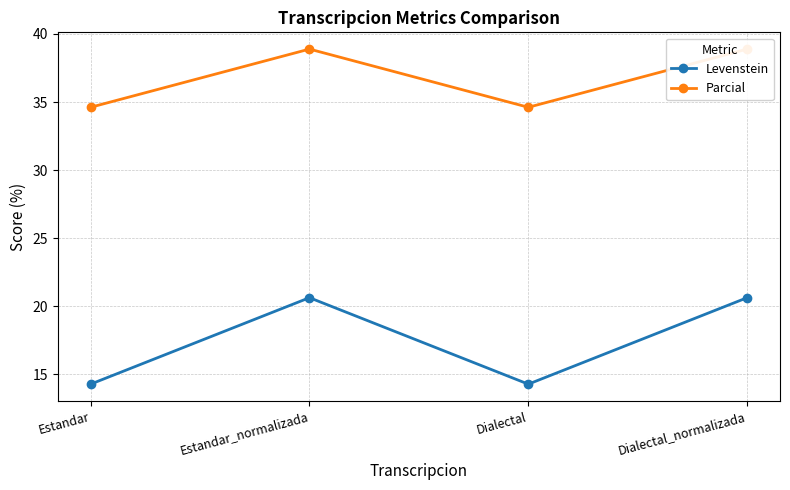

What are all the series names shown in the legend?

Levenstein, Parcial